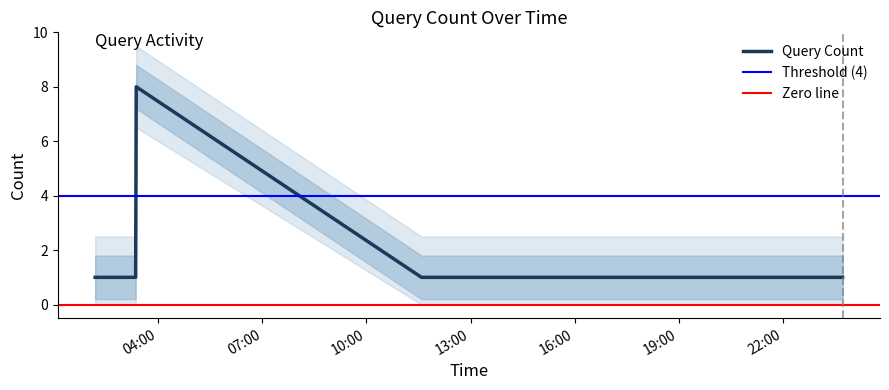

The chart shows a value of 0 at 2019-07-18 03:21:00. True or false?

False